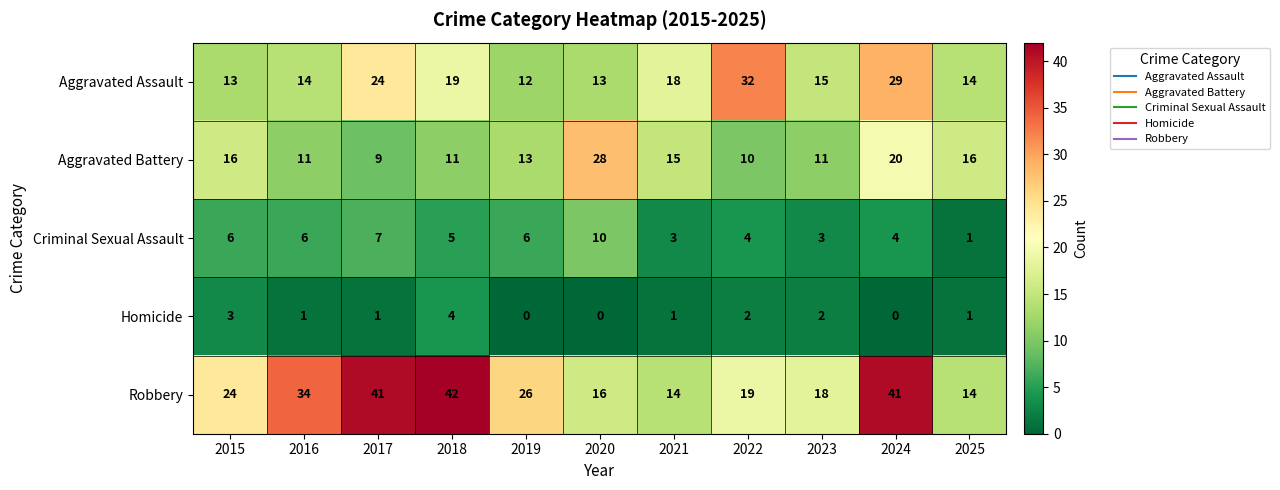

At 2022, list the series in order from largest to smallest.

Aggravated Assault, Robbery, Aggravated Battery, Criminal Sexual Assault, Homicide